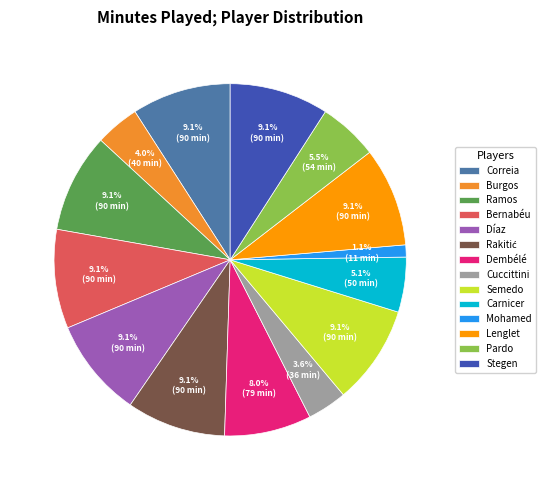

How many segments does this pie chart have?

14